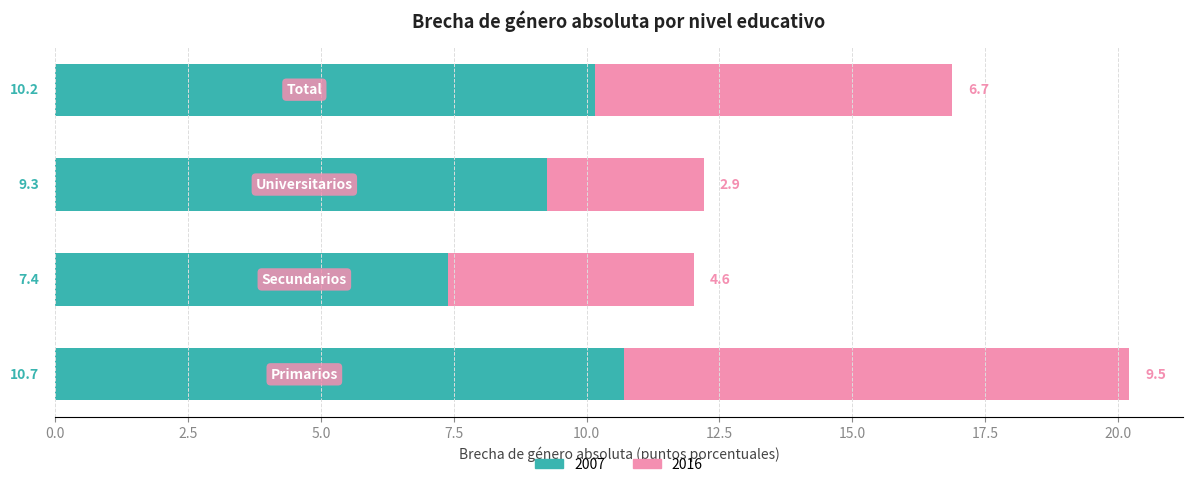

What is the highest value of the 2007 series?

10.7